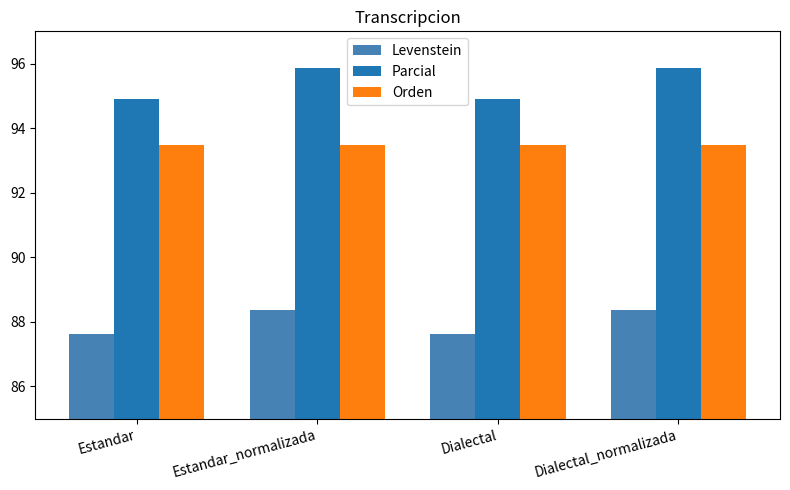

What is the difference between the highest and lowest values at Estandar_normalizada?

7.5